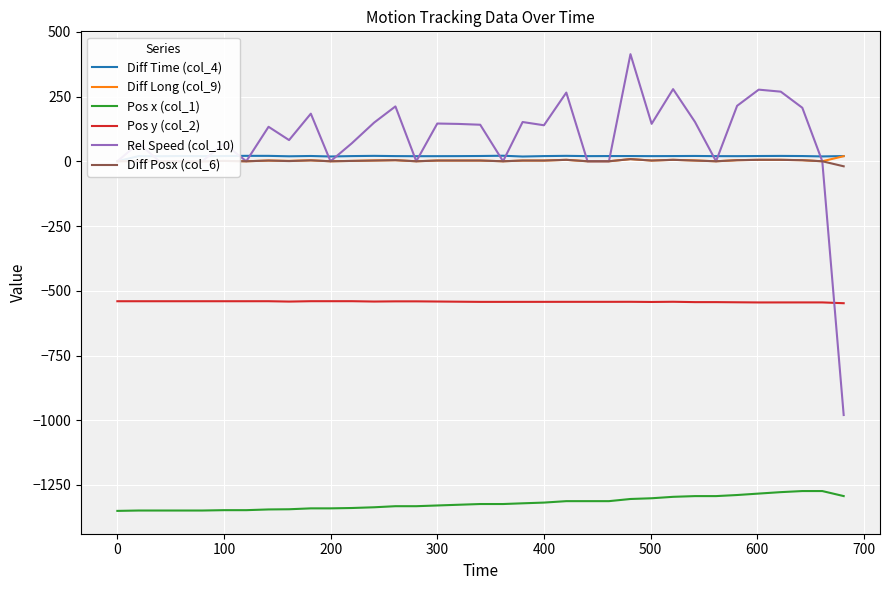

True or false: Pos y (col_2) and Pos x (col_1) cross at least once.

False